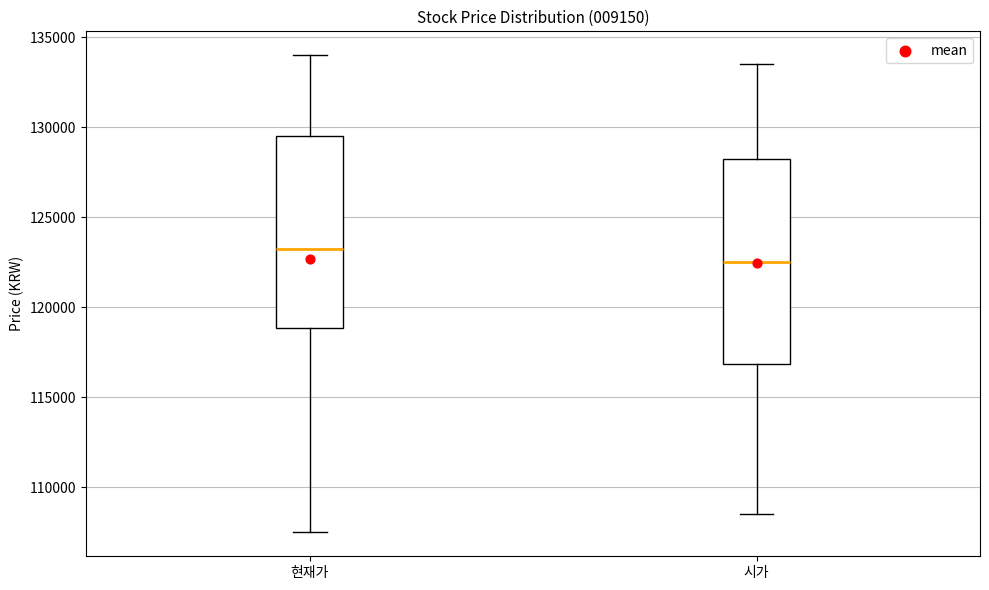

Where does the upper whisker of the box for 시가 end on the y-axis? The values are not printed on the chart, so give them approximately, as read against the axis.

133500